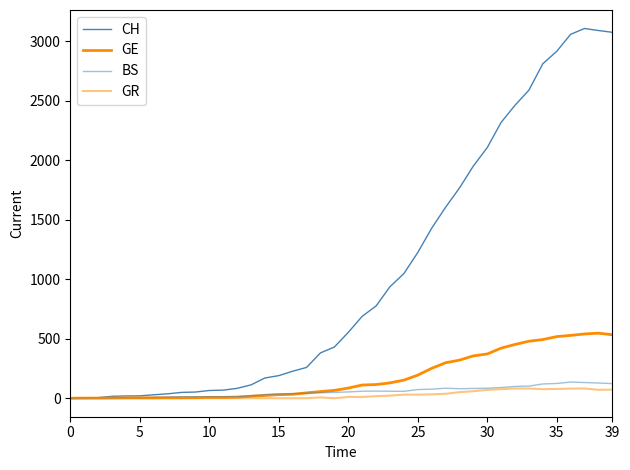

Rank the series by their maximum value, from highest to lowest.

CH, GE, BS, GR